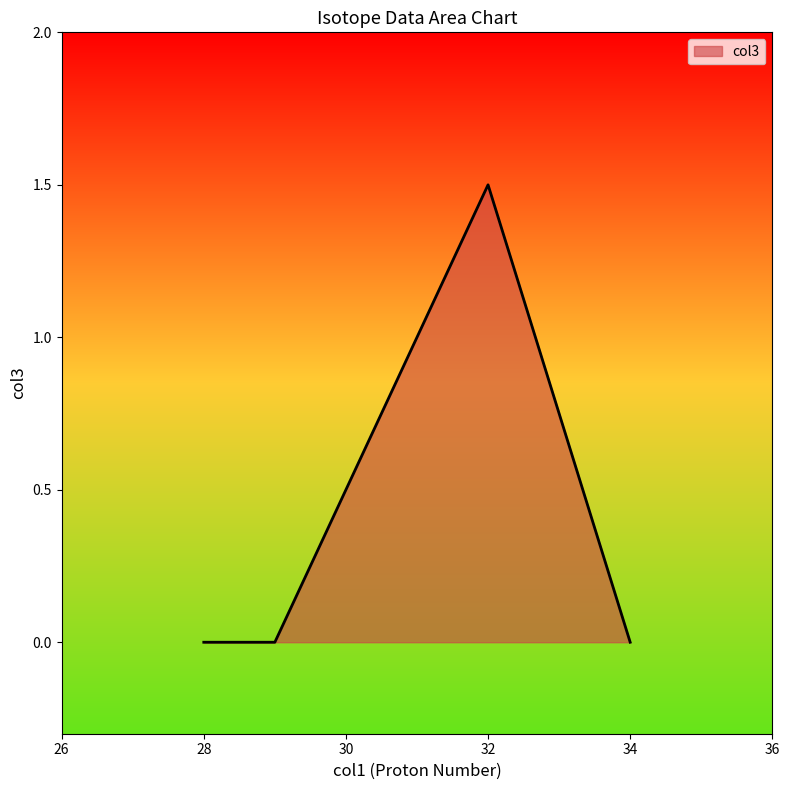

What is the difference between the maximum and minimum values?

1.5